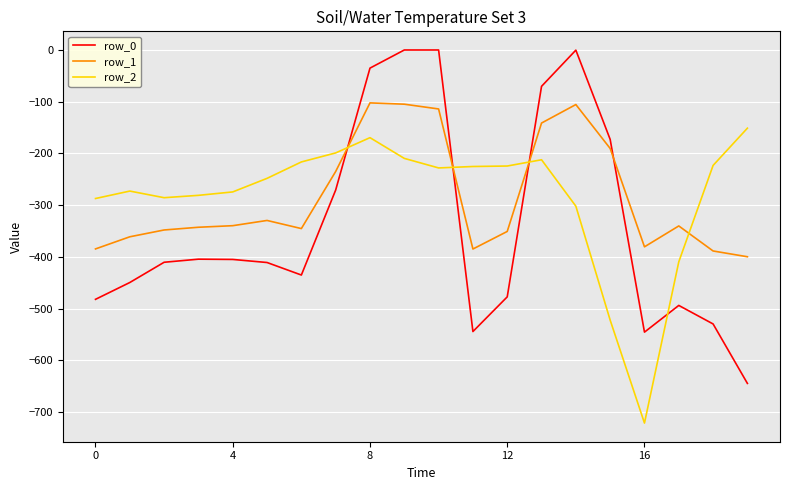

Rank the series by their maximum value, from highest to lowest.

row_0, row_1, row_2